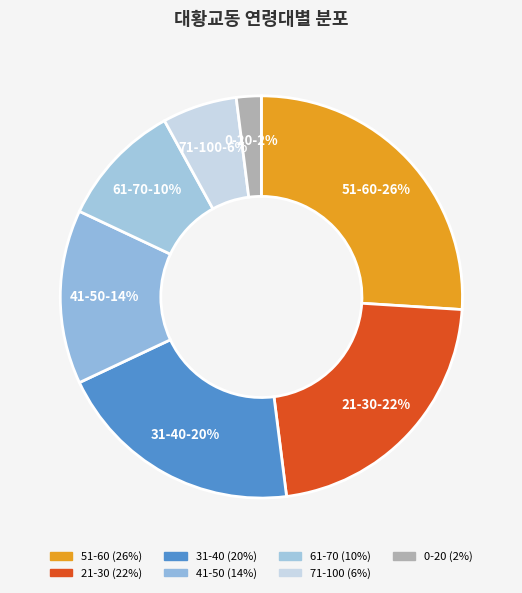

To the nearest percent, what portion does 61-70 represent?

10%